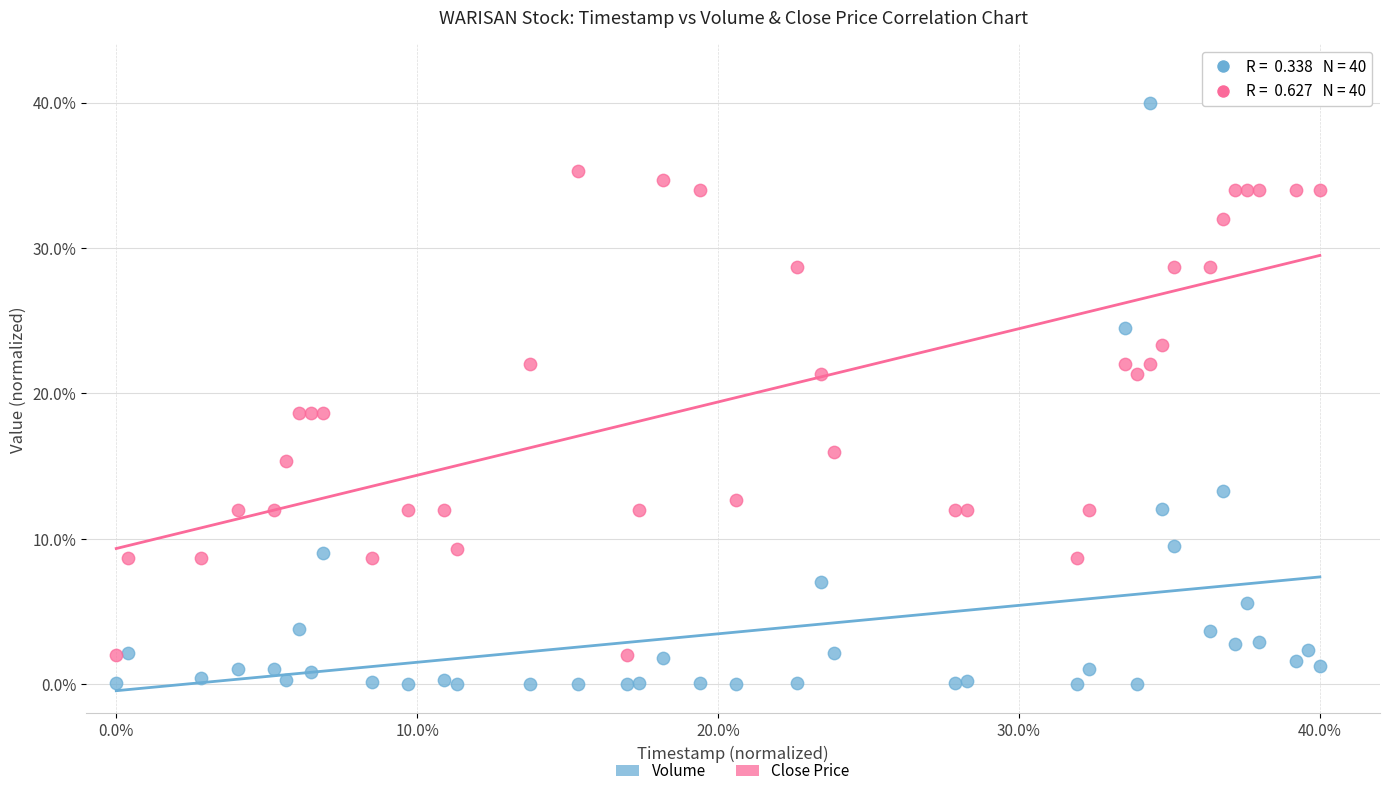

Which series reaches the maximum Y coordinate?

Close Price